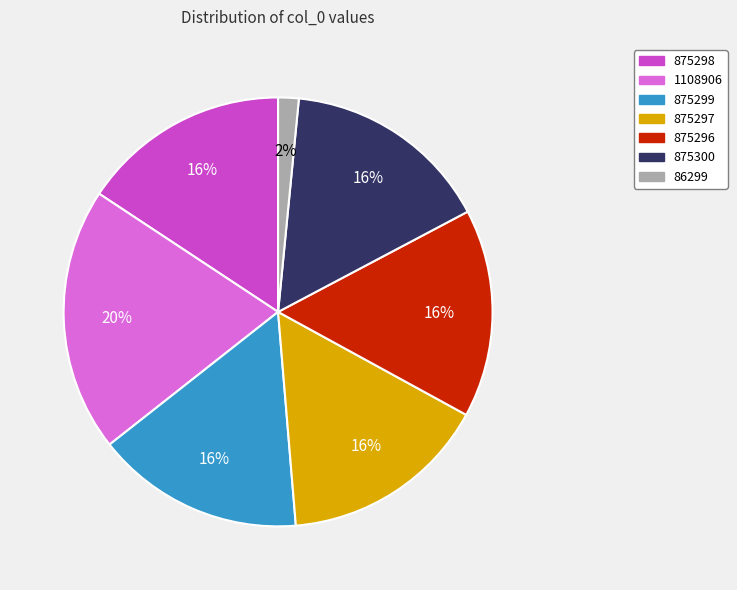

Do 1108906 and 86299 together represent more than half of the pie?

No